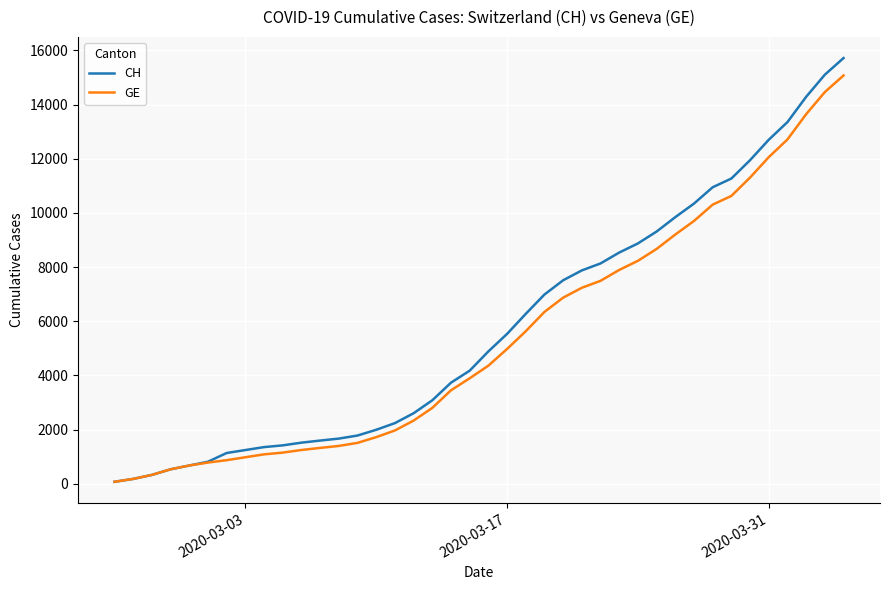

Which series has the widest spread of values?

CH